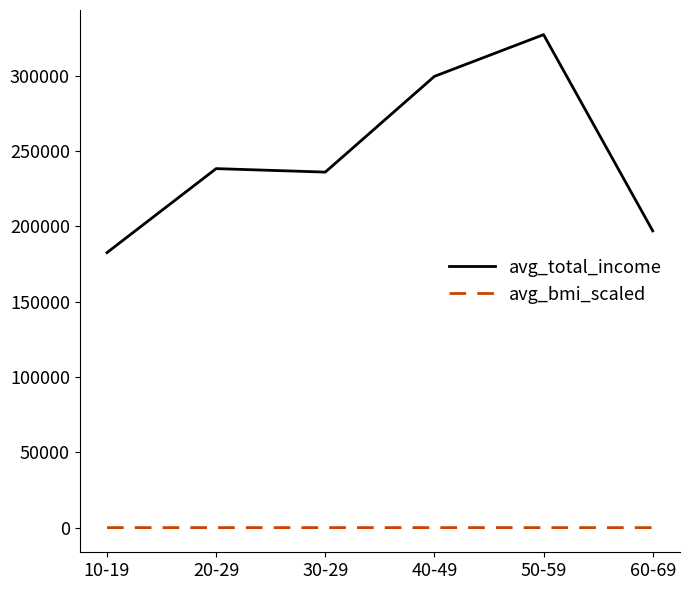

At which category is the sum across all series the highest?

50-59